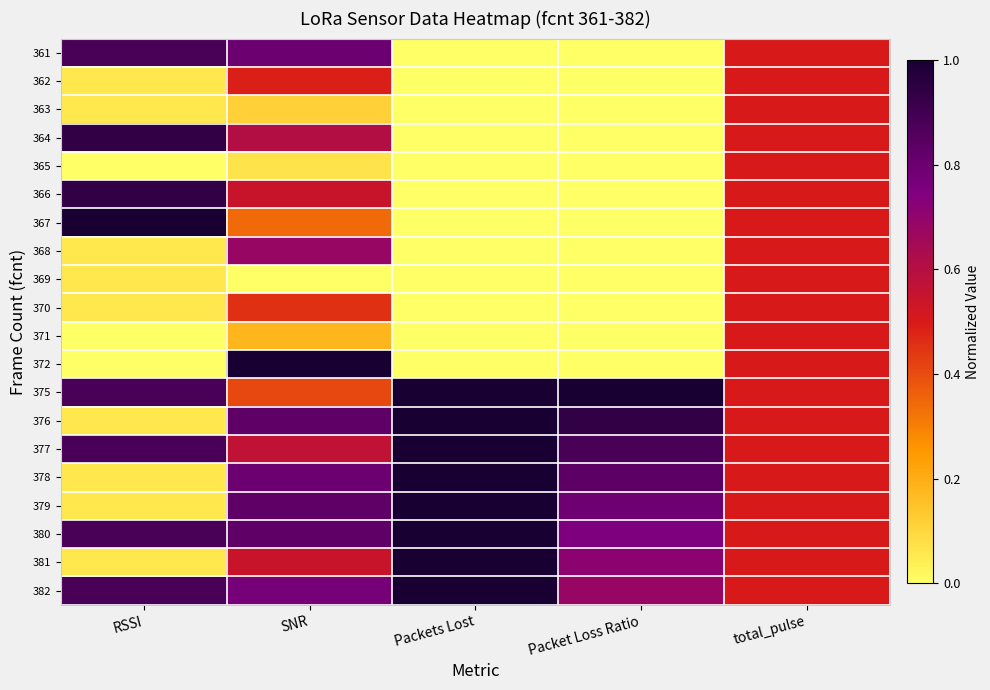

At RSSI, list the series in order from smallest to largest.

365, 371, 372, 362, 363, 368, 369, 370, 376, 378, 379, 381, 361, 375, 377, 380, 382, 364, 366, 367